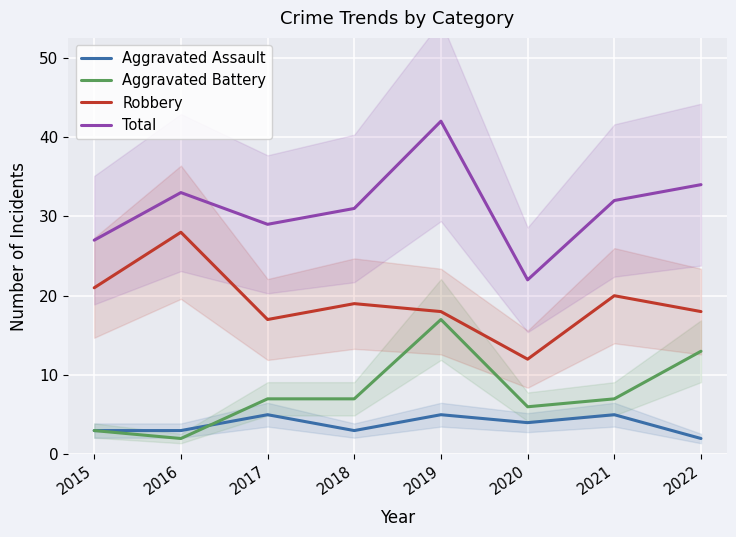

True or false: Aggravated Assault and Total cross at least once.

False